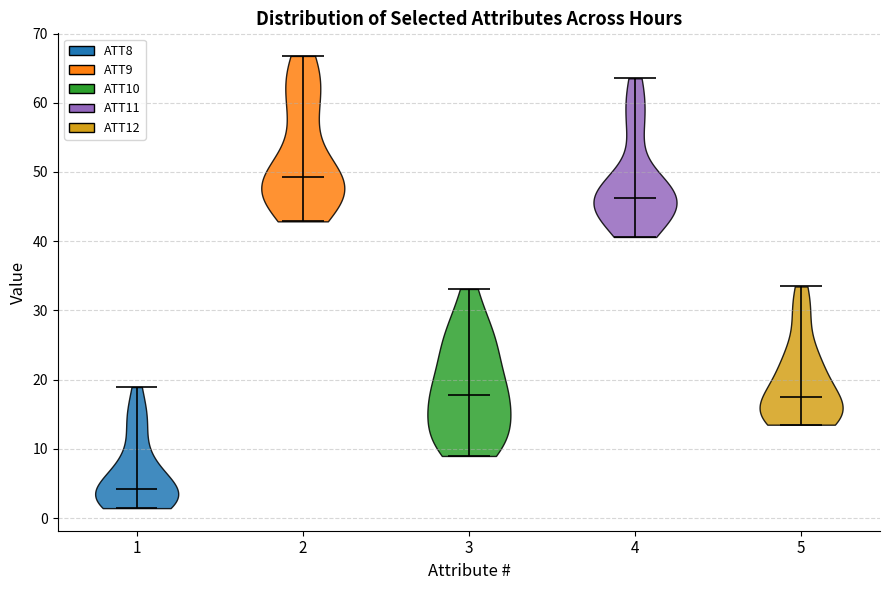

Which violin has the highest median line?

2